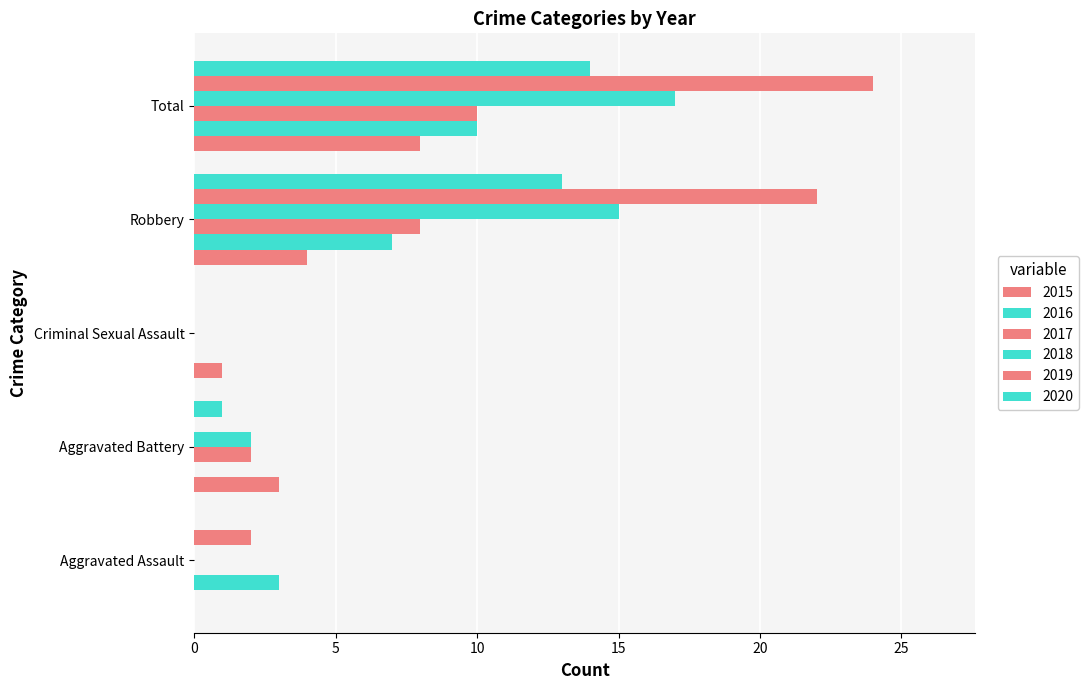

Count the number of data series in this chart.

6